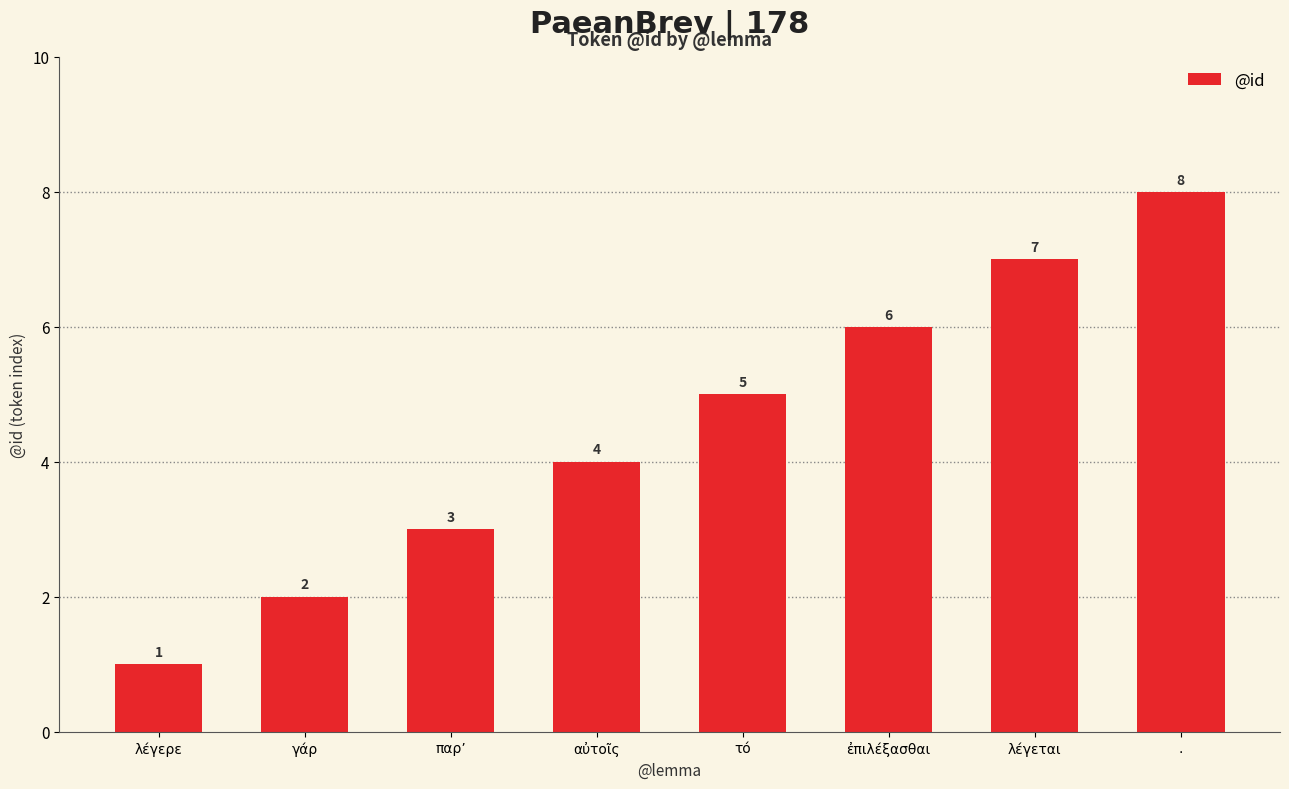

How many values are below 5?

4